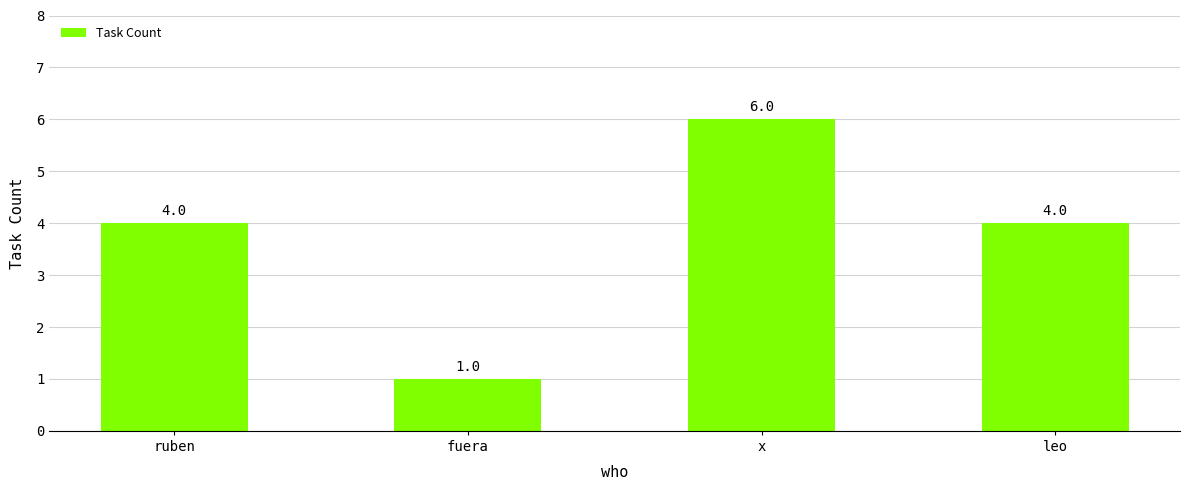

What is the label of the 3rd bar from the right?

fuera